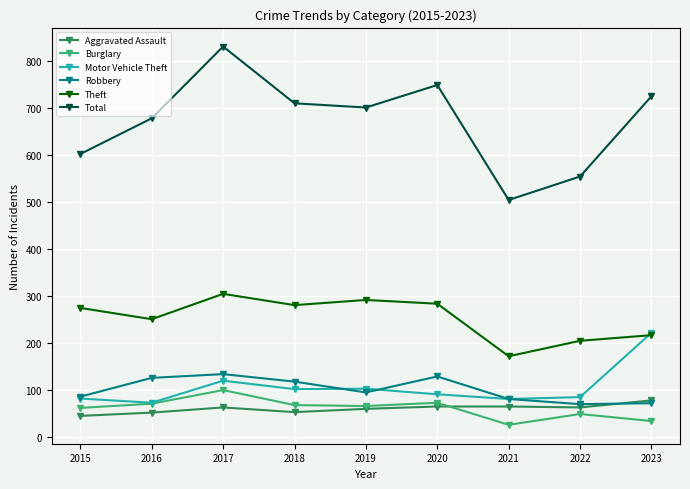

Which series has the widest spread of values?

Total